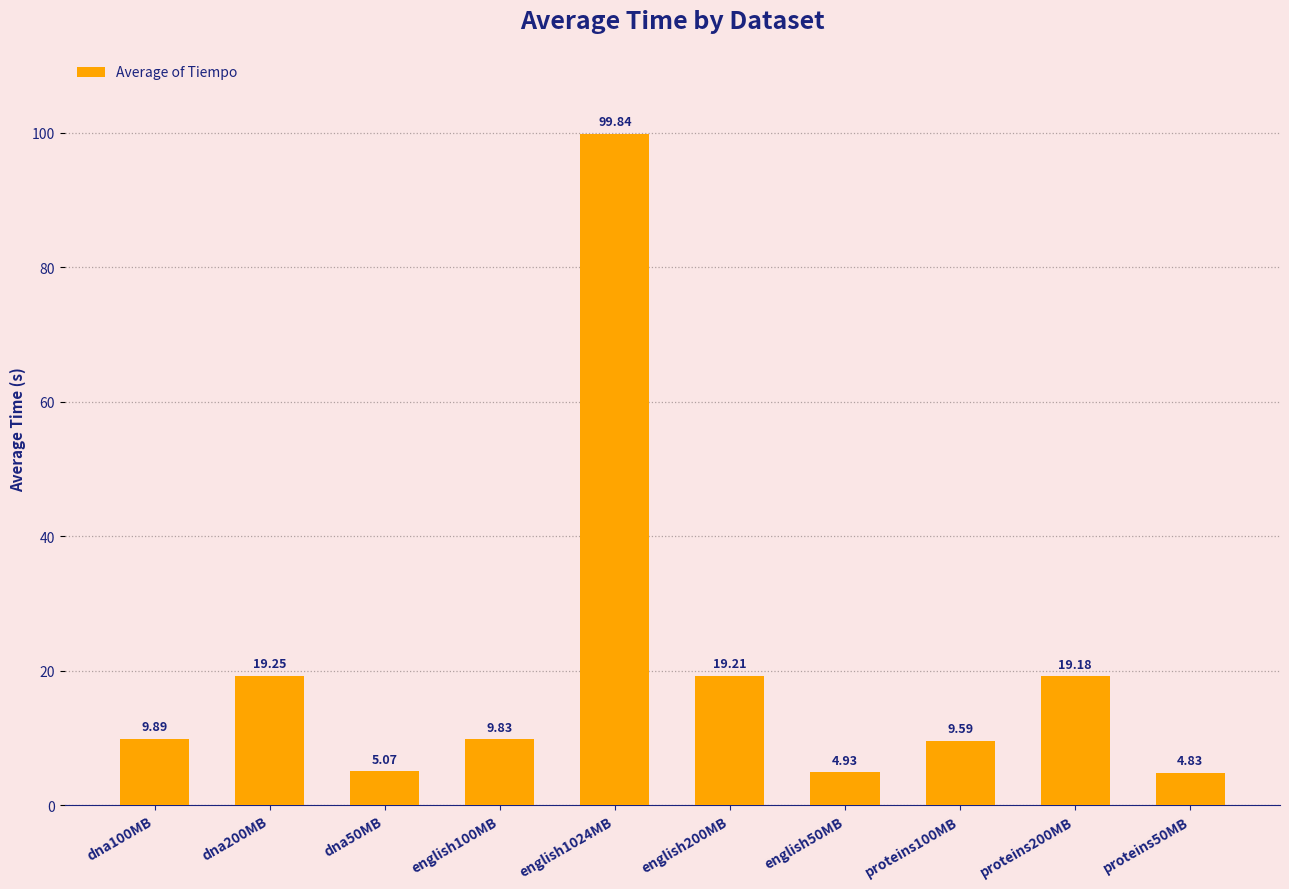

Which category has the lowest value across all series?

proteins50MB